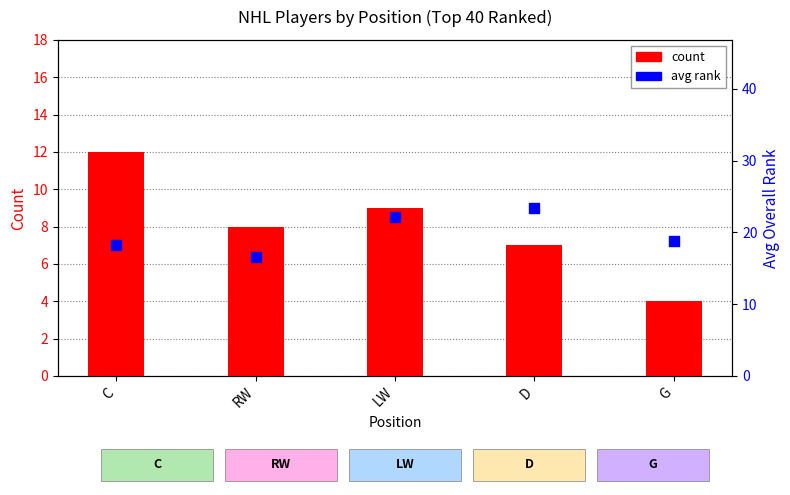

Which series contains the highest Y value?

avg rank